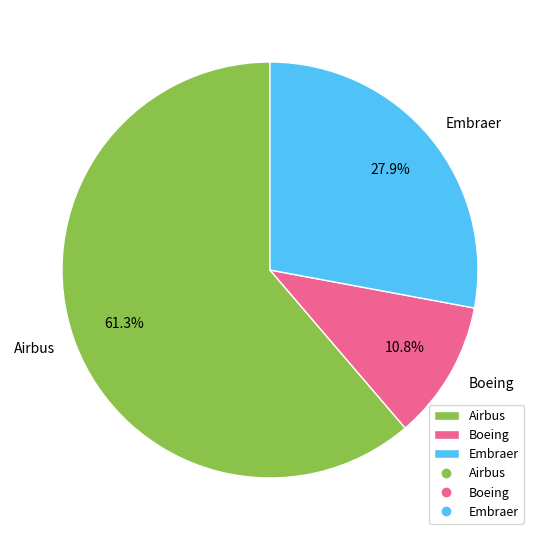

Which slice represents more than half of the pie?

Airbus